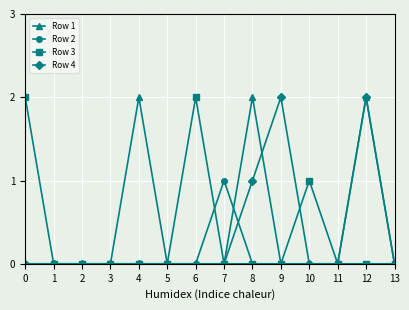

At which category is the sum across all series the highest?

12